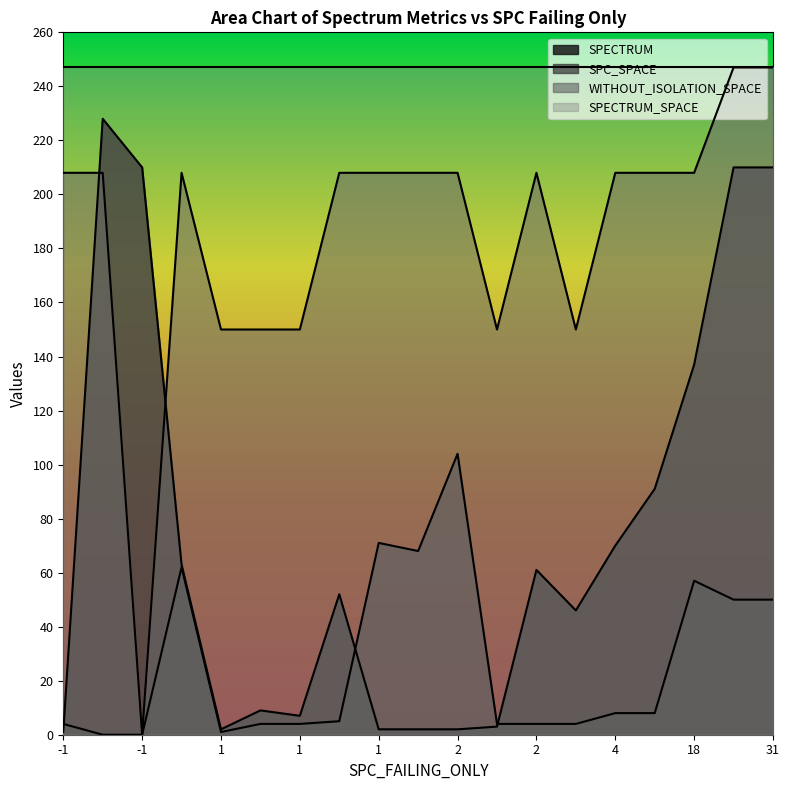

At how many categories does at least one series exceed 237?

19